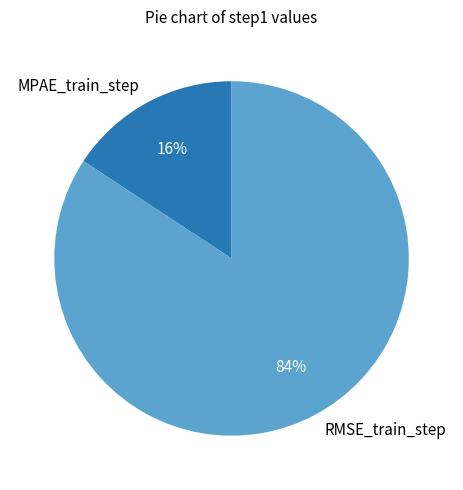

True or false: MPAE_train_step accounts for 16% of the total.

True